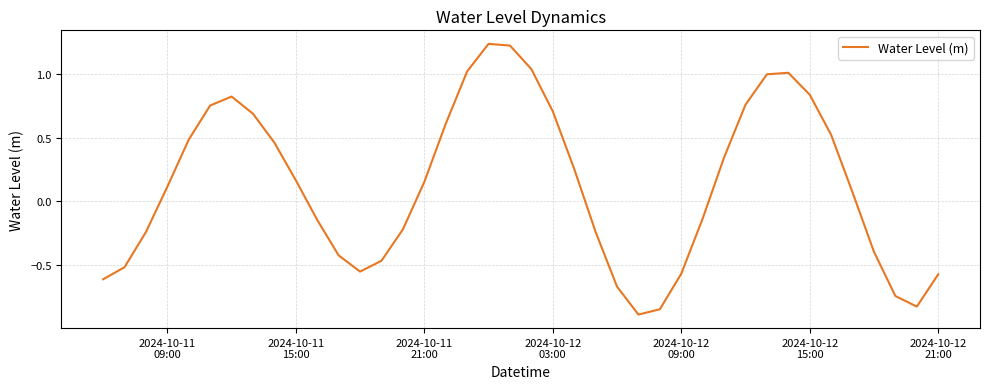

What is the minimum value shown in the chart?

-0.9